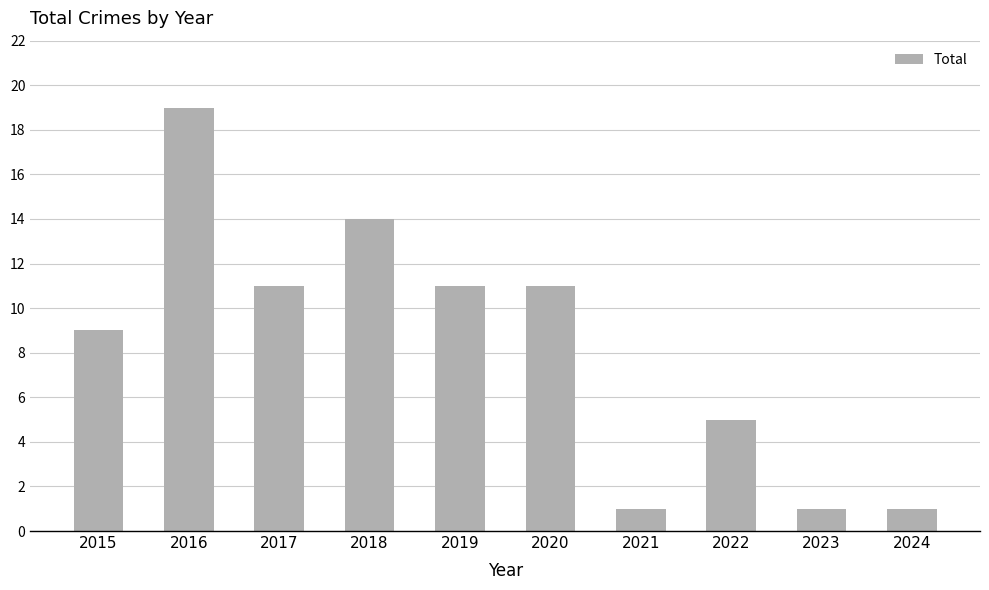

Between 2019 and 2015, which is larger?

2019